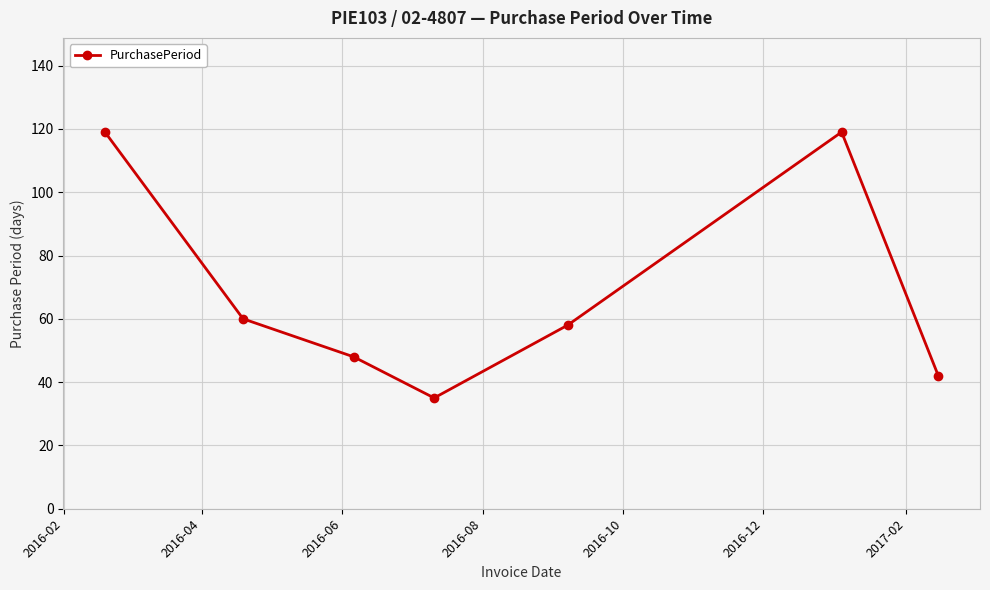

What is the smallest value displayed?

35